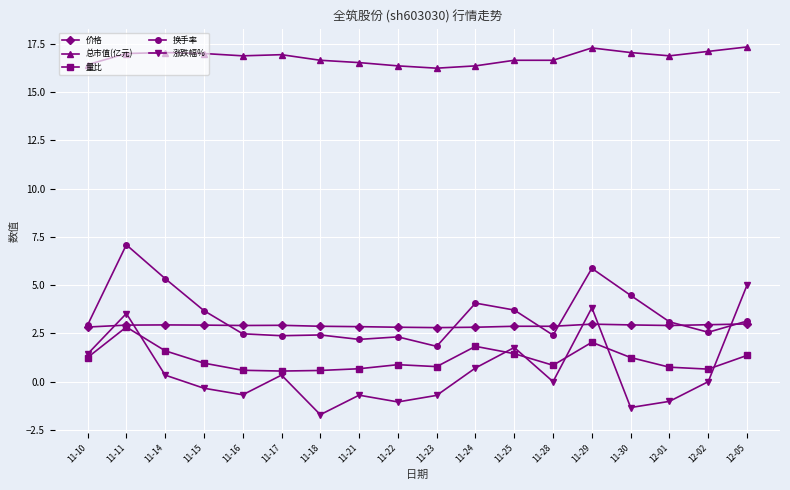

Which series has the largest total across all categories?

总市值(亿元)